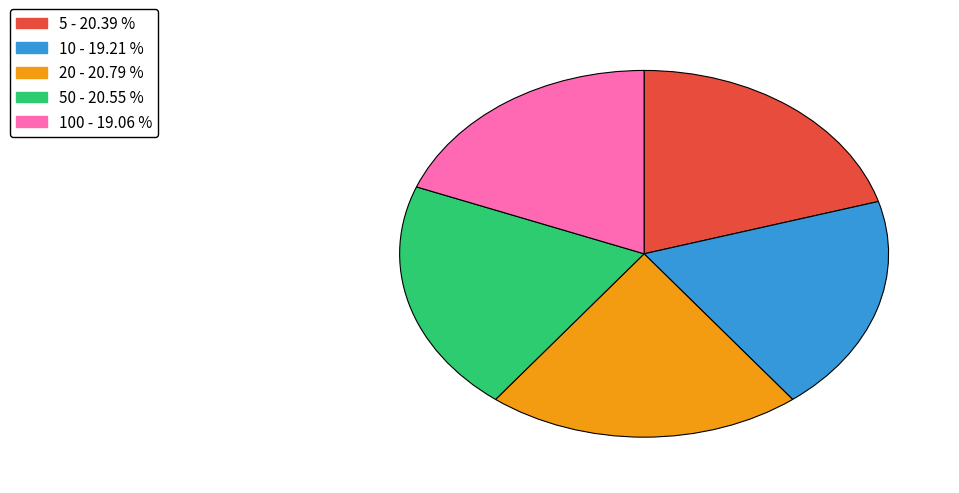

Does any single category account for the majority?

No